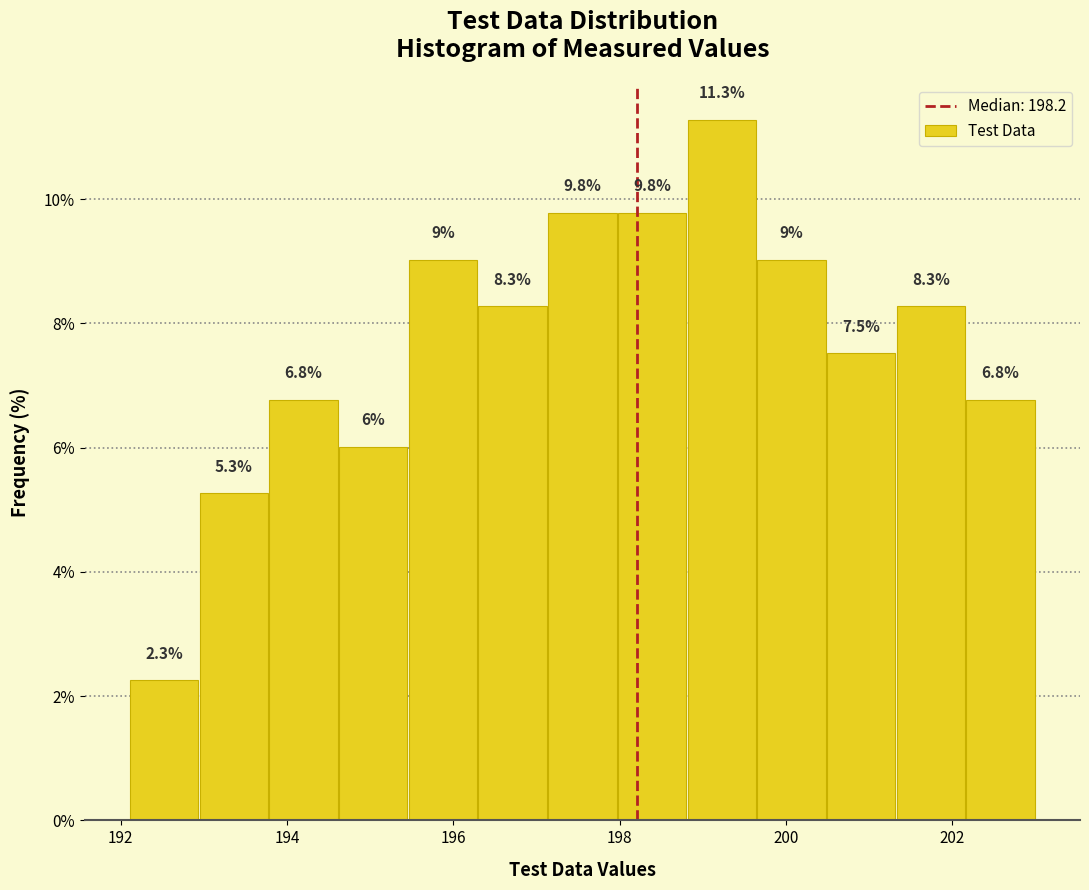

Reading left to right, list every bar in this chart as the range it spans on the x-axis followed by its height. The bar edges are not printed on the chart, so give them approximately, as read against the axis.

192.2 to 193.0: 2.3
193.0 to 193.8: 5.3
193.8 to 194.6: 6.8
194.6 to 195.4: 6.0
195.4 to 196.2: 9.0
196.2 to 197.2: 8.3
197.2 to 198.0: 9.8
198.0 to 198.8: 9.8
198.8 to 199.6: 11.3
199.6 to 200.4: 9.0
200.4 to 201.4: 7.5
201.4 to 202.2: 8.3
202.2 to 203.0: 6.8